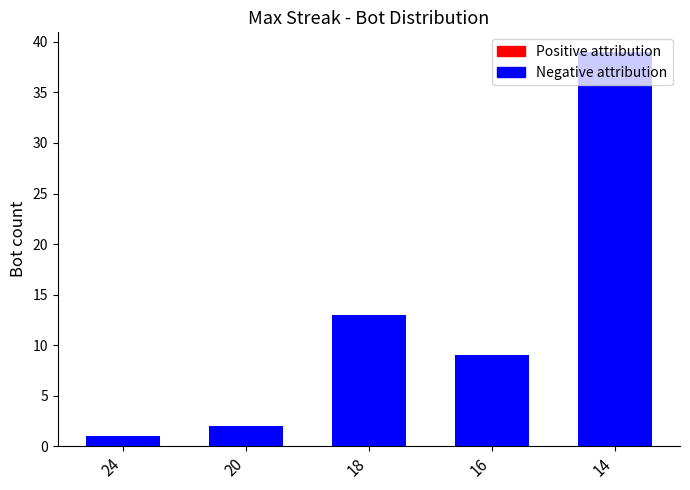

Which label corresponds to the largest value in the chart?

14